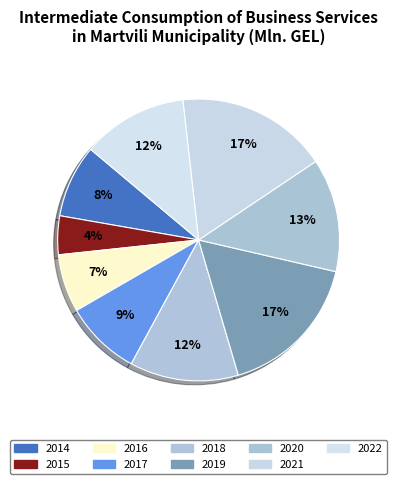

How many slices are in this pie chart?

9